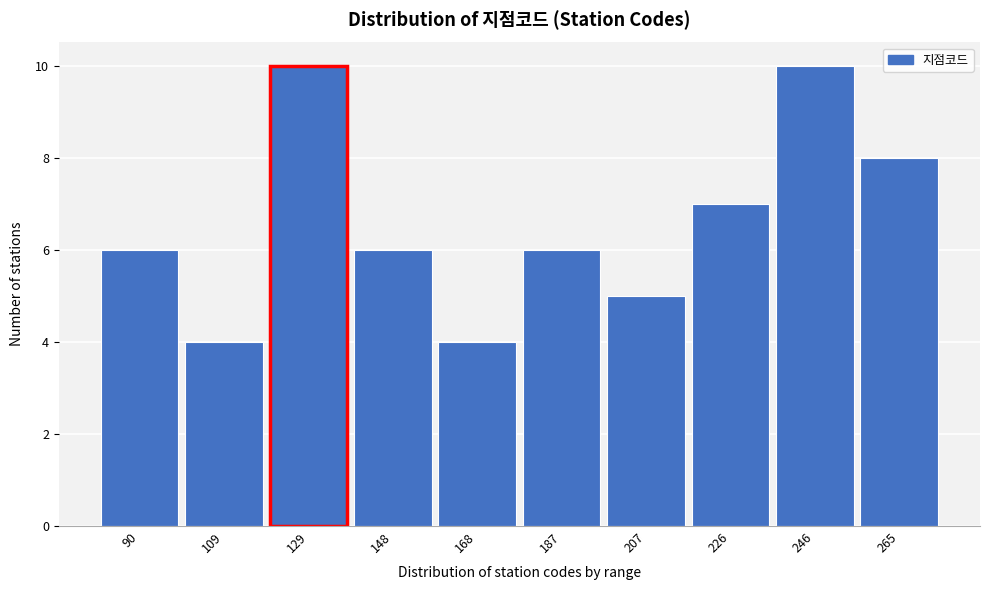

Reading left to right, what are all the values shown in this chart?

6	4	10	6	4	6	5	7	10	8